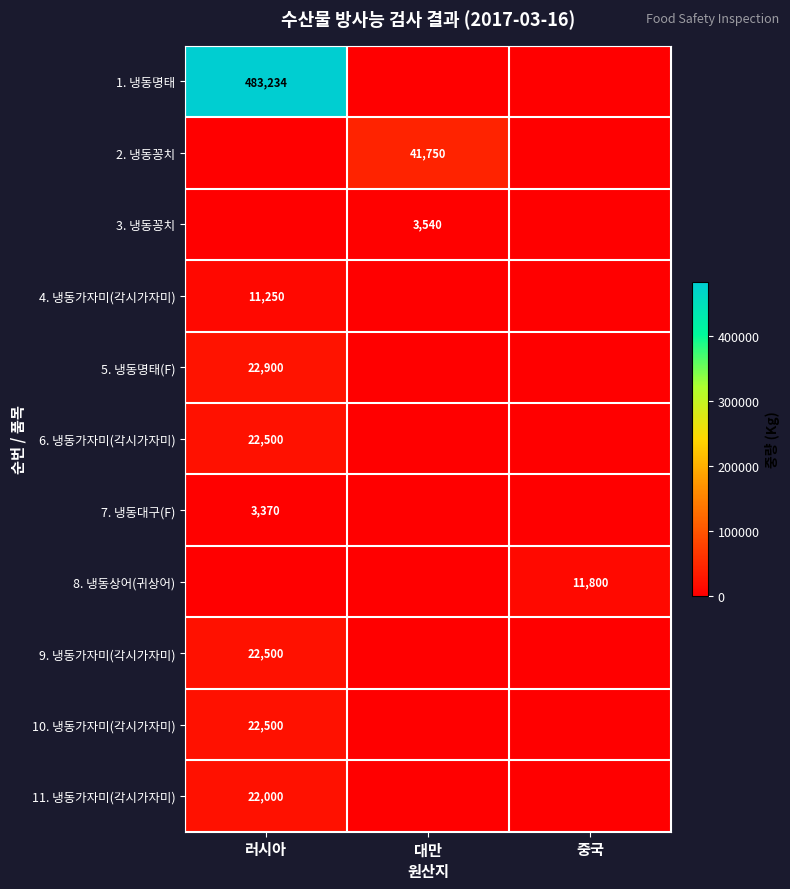

Between 대만 and 러시아, which is larger?

러시아